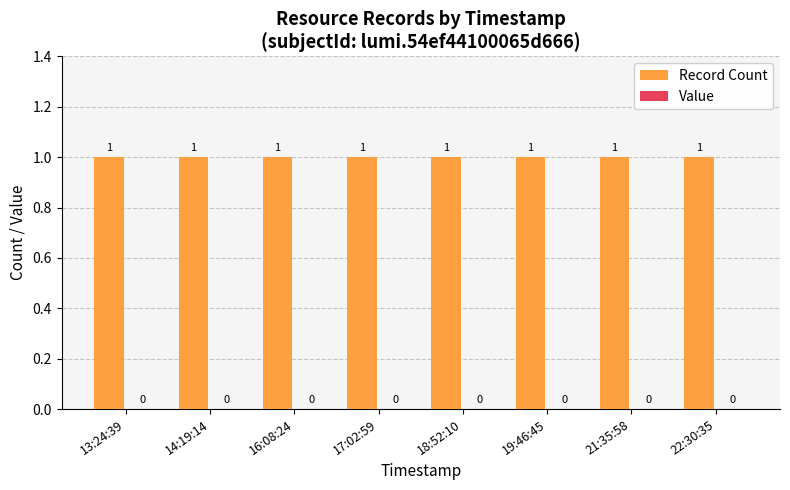

Between 16:08:24 and 22:30:35, which series saw the biggest shift?

Record Count